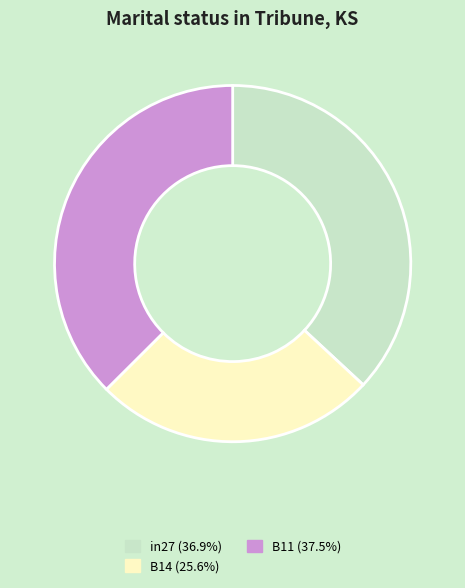

Do B14 (25.6%) and B11 (37.5%) together represent more than half of the pie?

Yes